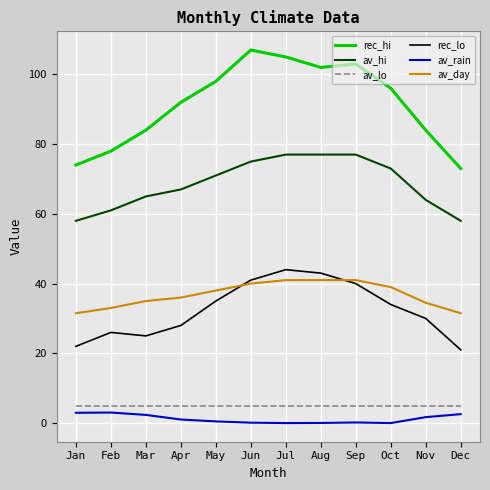

Is the value of av_hi at Jul greater than the value of rec_hi at Sep?

No